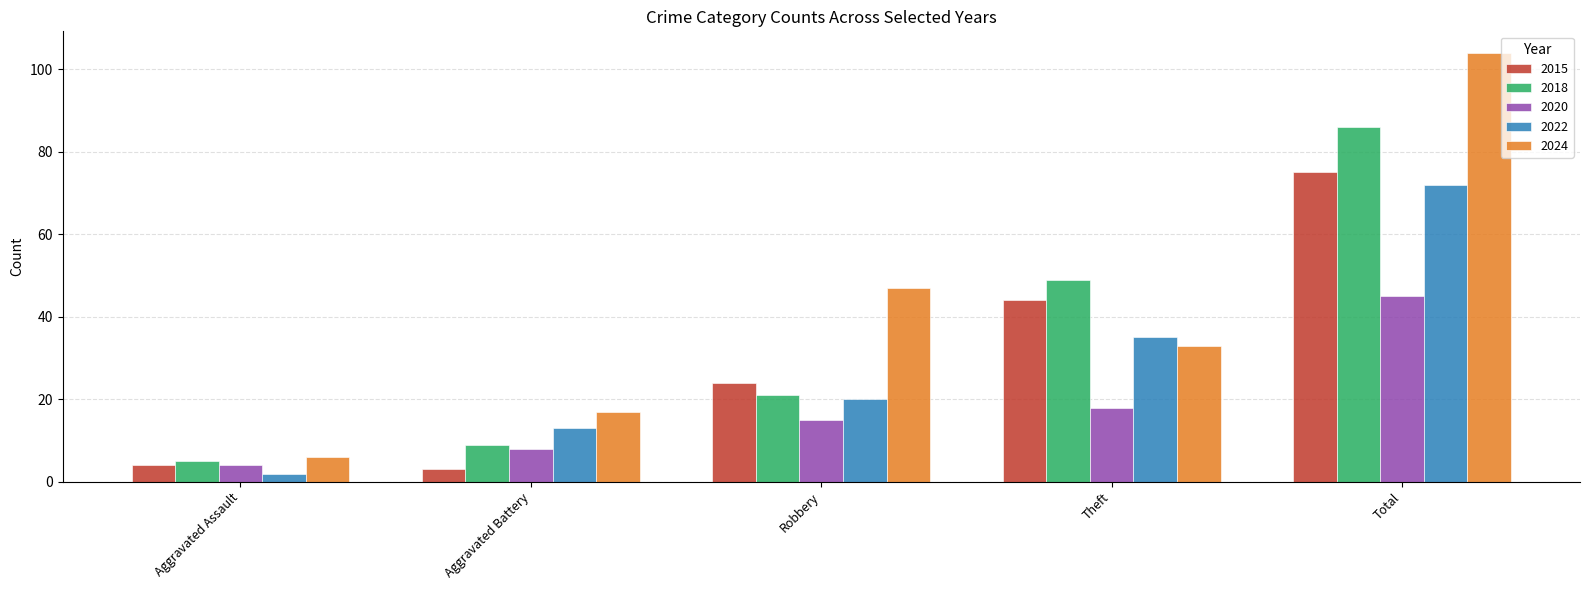

How many bars are there in total?

25